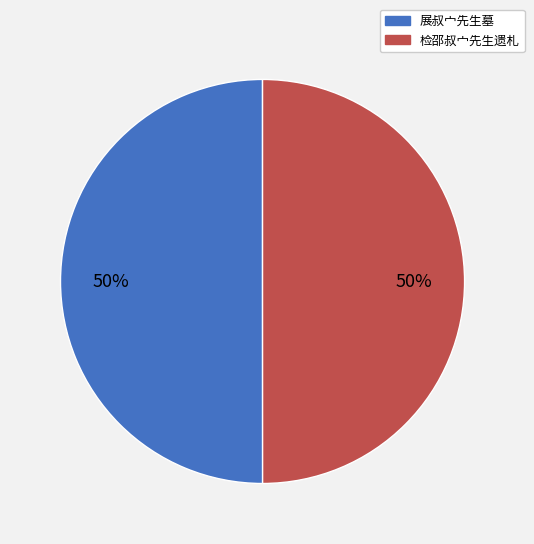

Do 展叔宀先生墓 and 检邵叔宀先生遗札 together represent more than half of the pie?

Yes